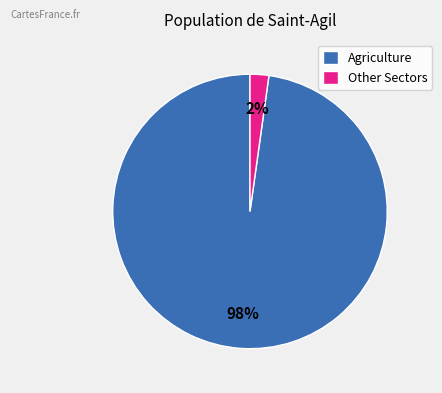

True or false: Agriculture accounts for 86% of the total.

False